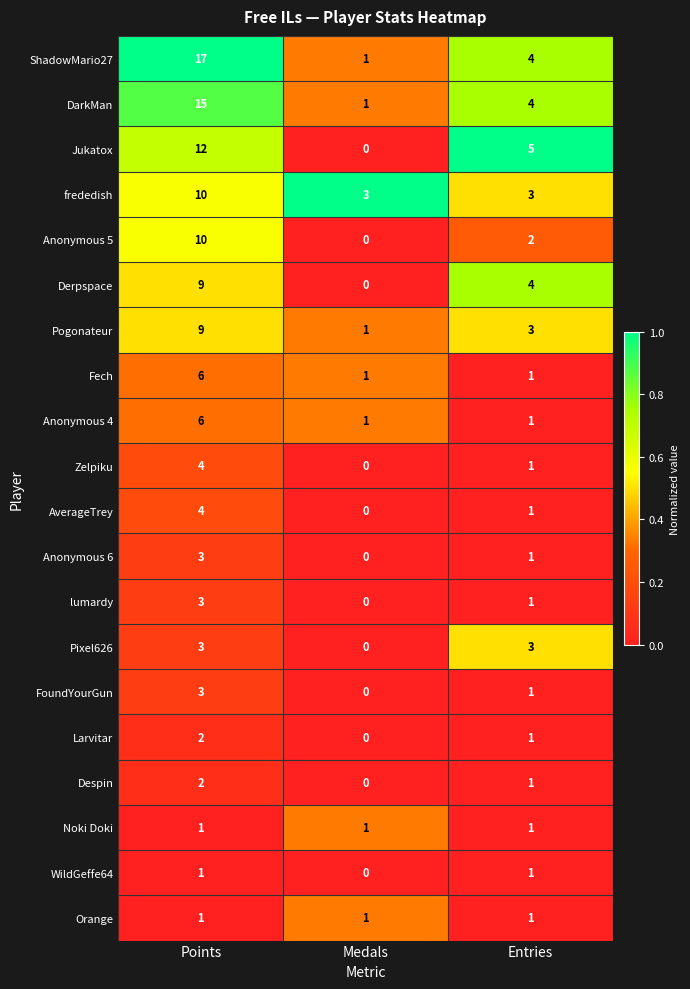

Count the Larvitar values in the range 0 to 2.

3